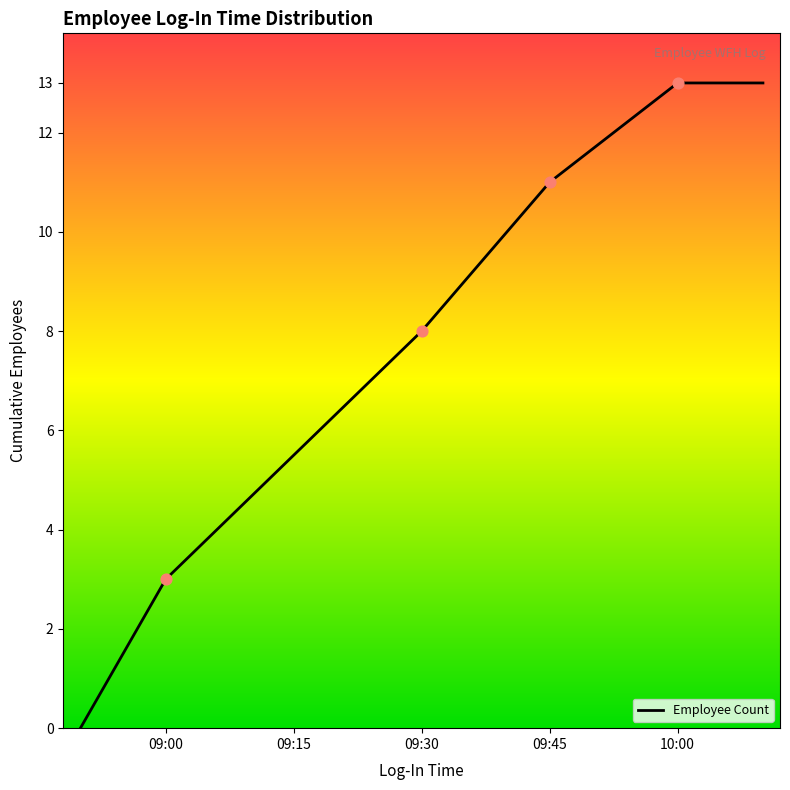

What is the average value?

8